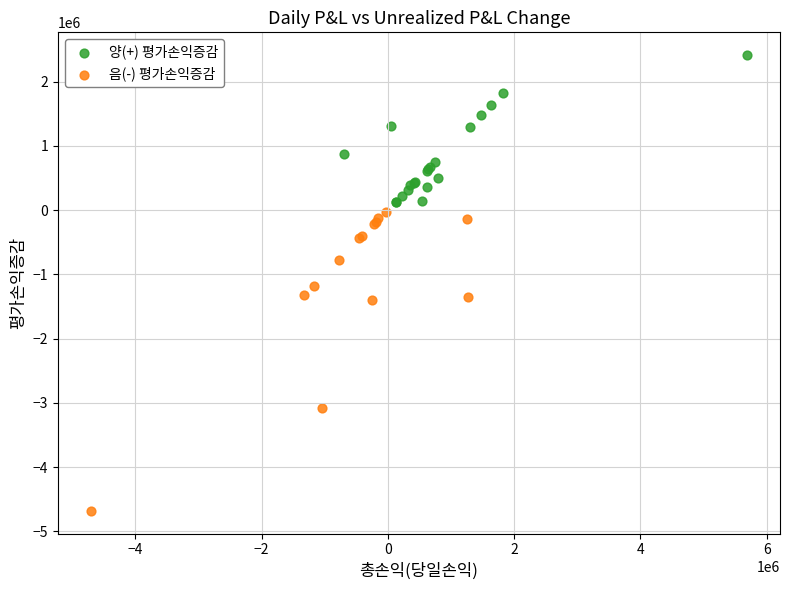

What are all the series names shown in the legend?

양(+) 평가손익증감, 음(-) 평가손익증감